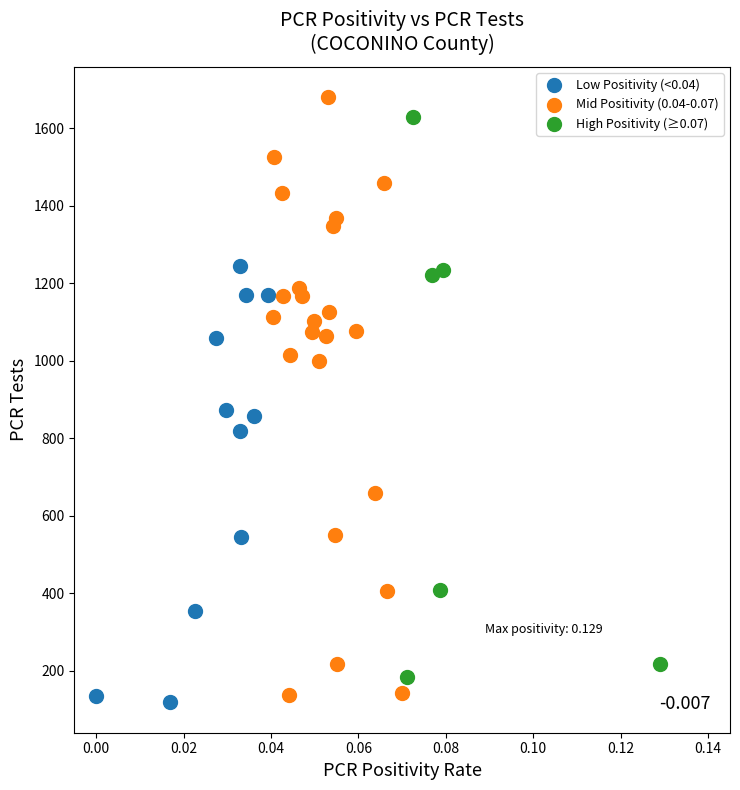

Which series has the largest Y range (max minus min)?

Mid Positivity (0.04-0.07)